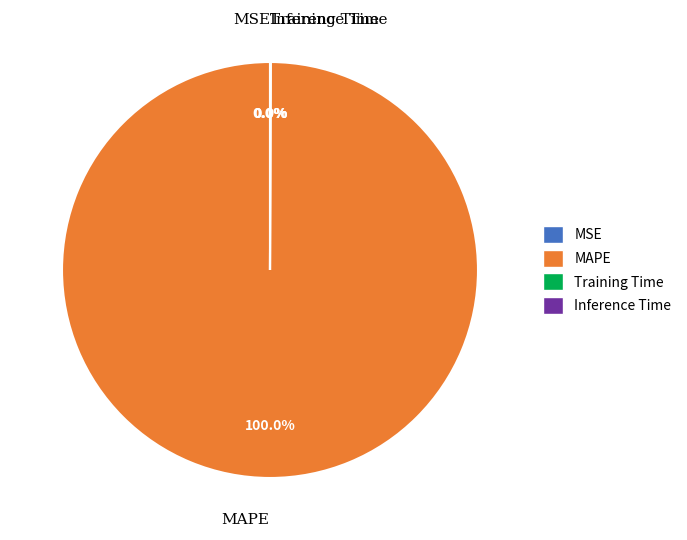

What is the majority slice?

MAPE